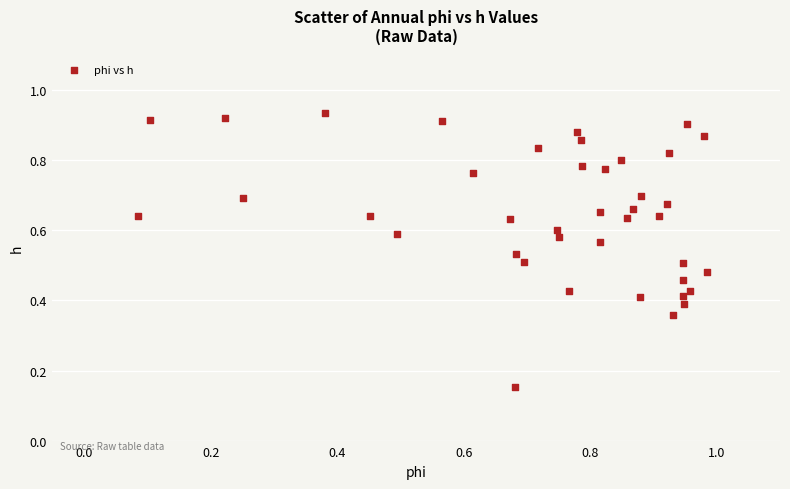

Count the number of points in this scatter plot.

40